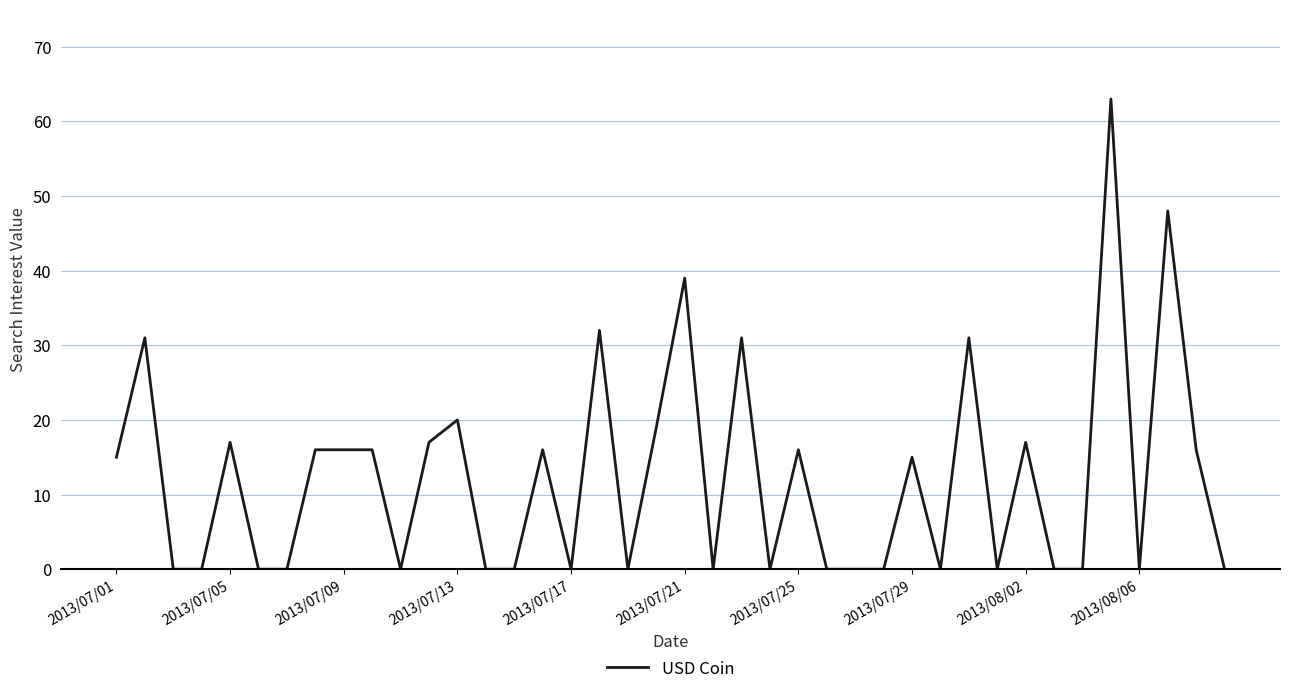

What is the maximum value shown in the chart?

63